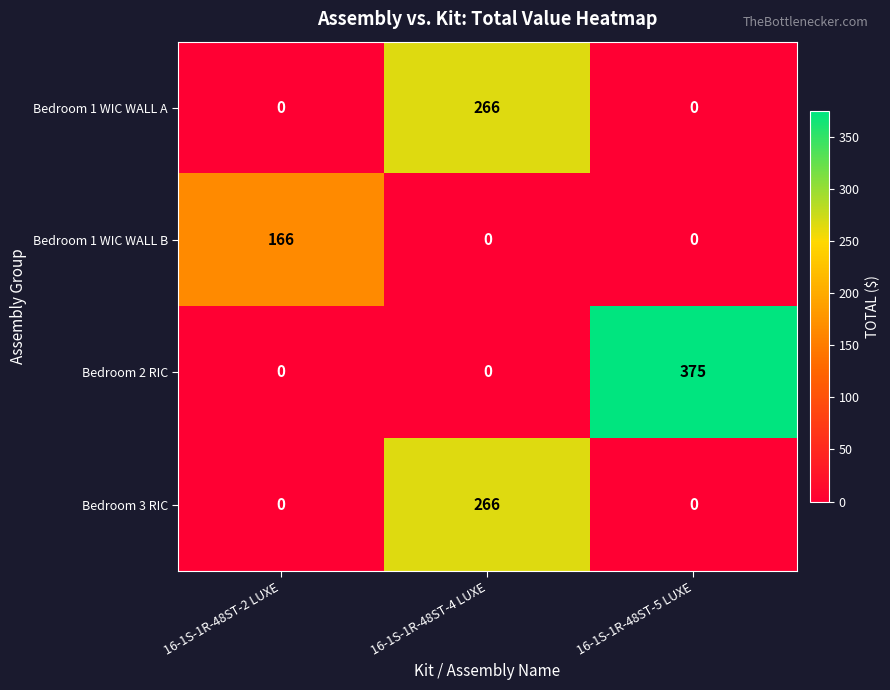

What is the sum of all Bedroom 2 RIC values?

375